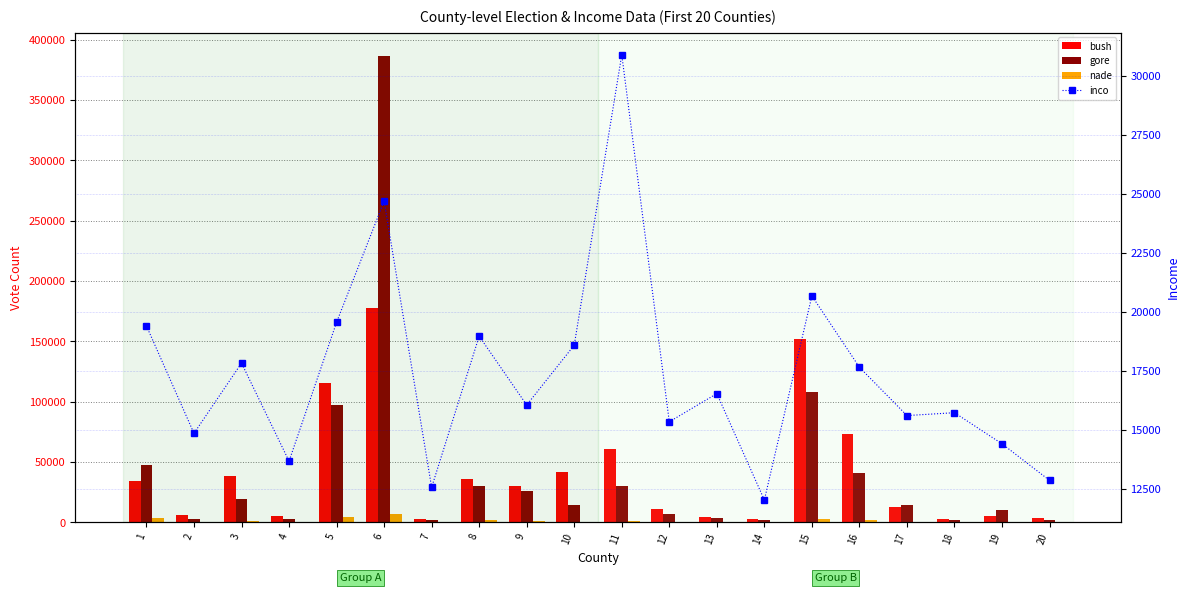

Between 13 and 17, which is larger?

17